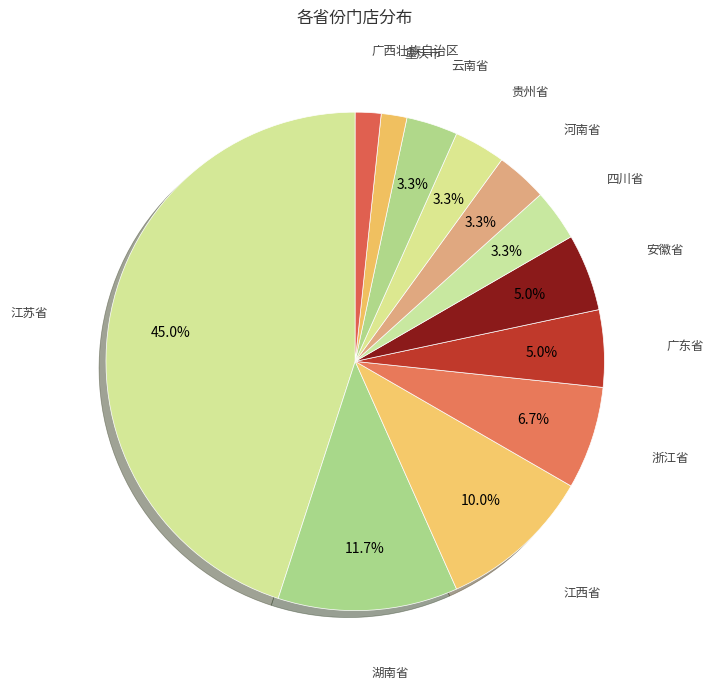

How many segments does this pie chart have?

12